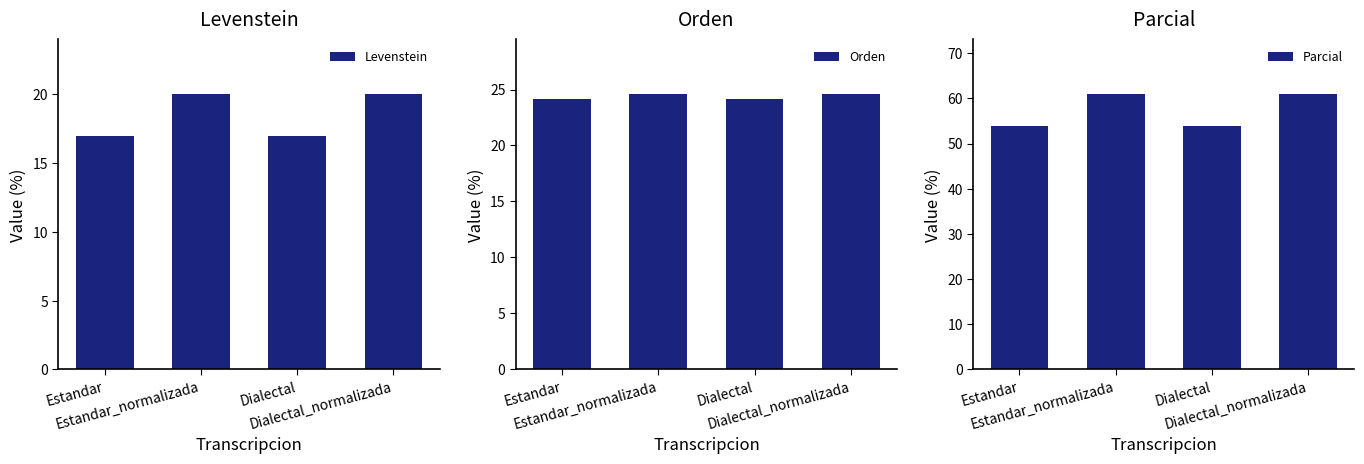

Which category has the lowest value in the Levenstein series?

Estandar